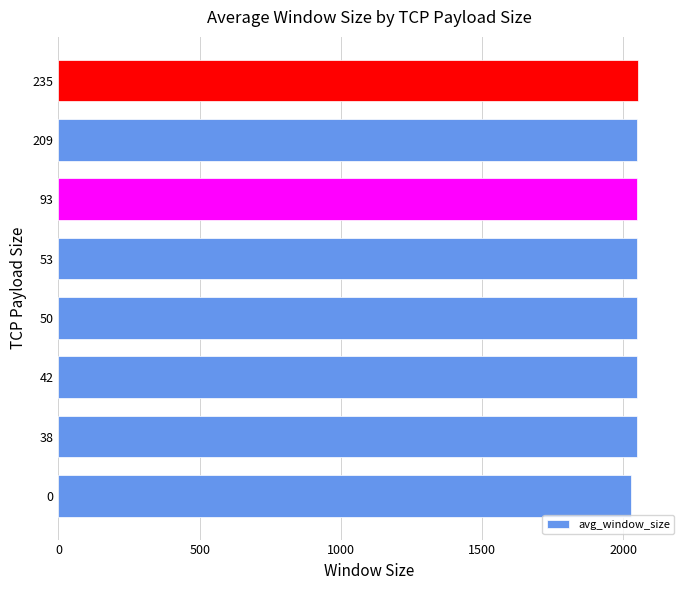

What is the maximum value shown in the chart?

2052.0